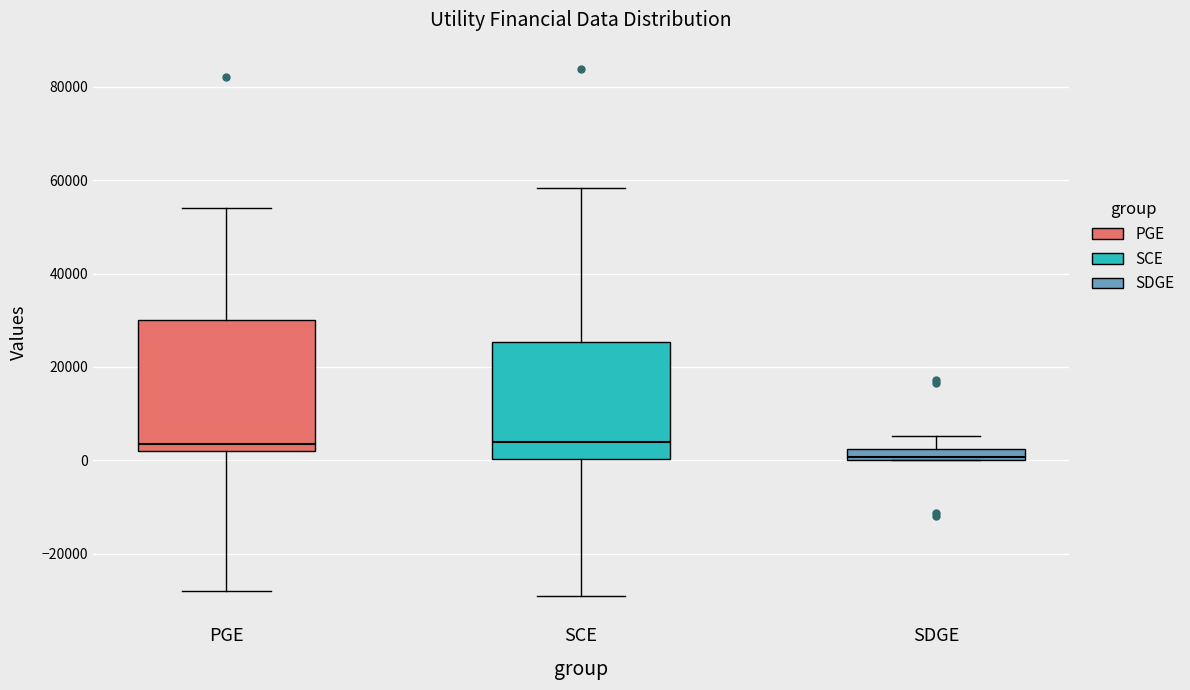

Where is the upper edge of the box for SDGE on the y-axis? The values are not printed on the chart, so give them approximately, as read against the axis.

2000